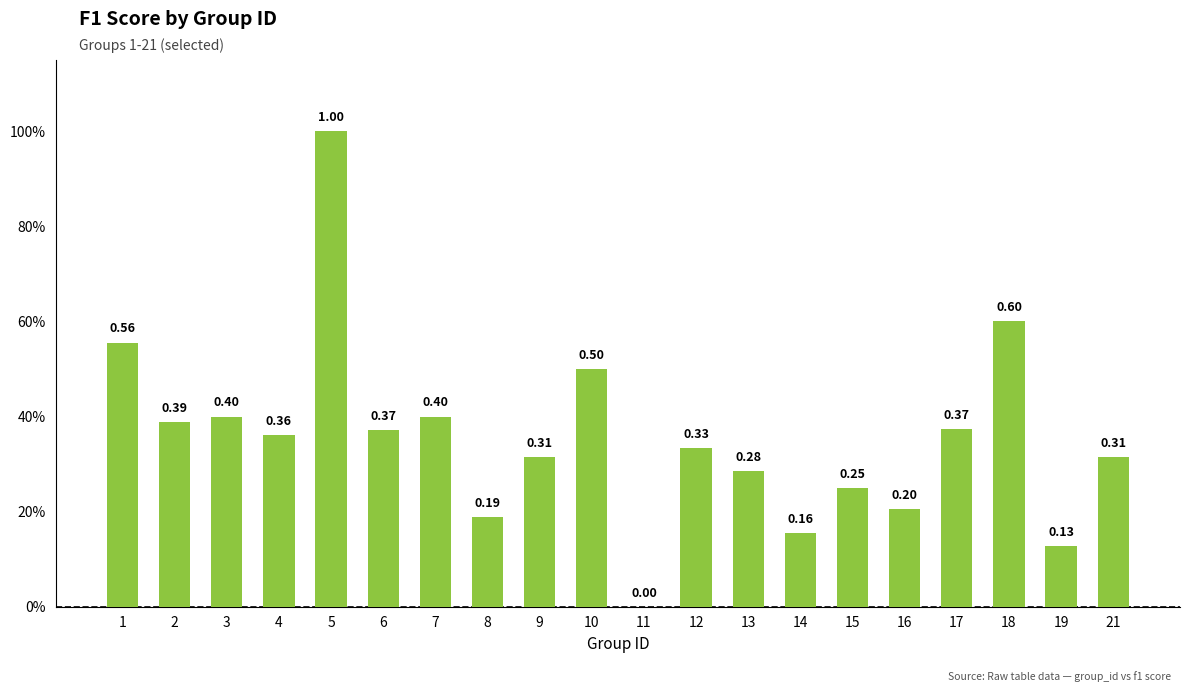

Are the bars horizontal?

No